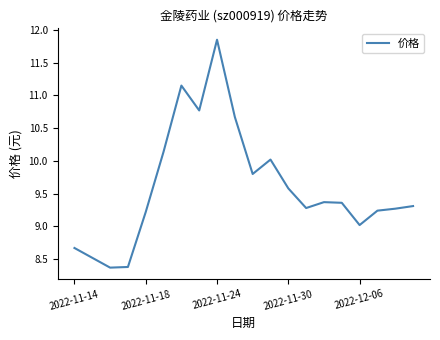

How many lines are shown in the chart?

1